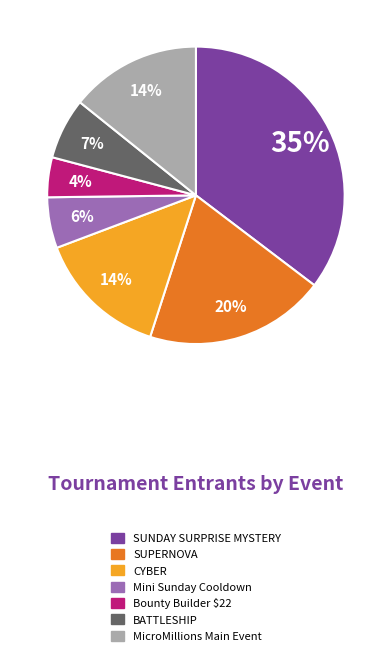

Which category has the smallest portion of the pie?

Bounty Builder $22